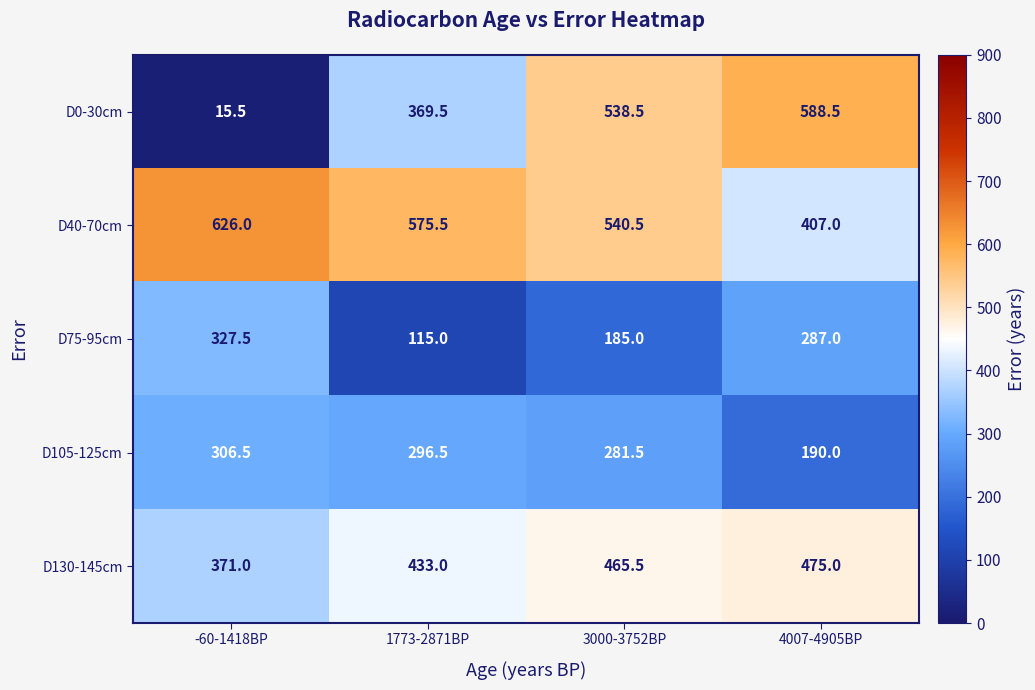

At which label is D40-70cm closest to 516?

3000-3752BP